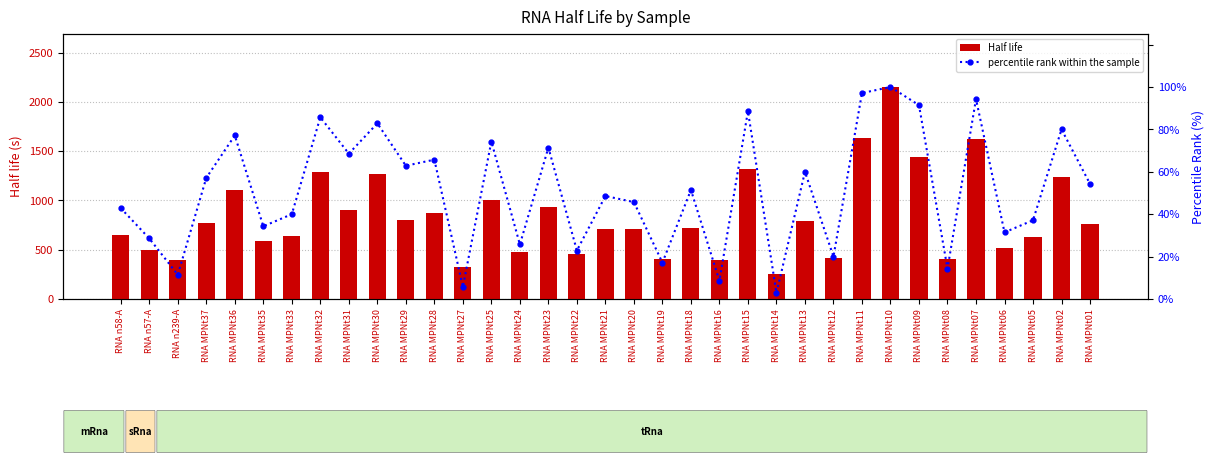

Reading left to right, transcribe all the data shown in this chart.

Half life: RNA n58-A=649.4	RNA n57-A=498.9	RNA n239-A=397.3	RNA MPNt37=767.5	RNA MPNt36=1107.1	RNA MPNt35=583.3	RNA MPNt33=636.8	RNA MPNt32=1286.5	RNA MPNt31=903.1	RNA MPNt30=1271.6	RNA MPNt29=801.9	RNA MPNt28=877.1	RNA MPNt27=324.7	RNA MPNt25=999.3	RNA MPNt24=477.3	RNA MPNt23=935.0	RNA MPNt22=451.6	RNA MPNt21=707.2	RNA MPNt20=707.2	RNA MPNt19=409.8	RNA MPNt18=724.7	RNA MPNt16=396.1	RNA MPNt15=1316.6	RNA MPNt14=254.1	RNA MPNt13=789.1	RNA MPNt12=411.9	RNA MPNt11=1629.5	RNA MPNt10=2150.4	RNA MPNt09=1436.0	RNA MPNt08=408.9	RNA MPNt07=1623.6	RNA MPNt06=517.8	RNA MPNt05=631.0	RNA MPNt02=1237.7	RNA MPNt01=762.0
percentile rank within the sample: RNA n58-A=42.9	RNA n57-A=28.6	RNA n239-A=11.4	RNA MPNt37=57.1	RNA MPNt36=77.1	RNA MPNt35=34.3	RNA MPNt33=40.0	RNA MPNt32=85.7	RNA MPNt31=68.6	RNA MPNt30=82.9	RNA MPNt29=62.9	RNA MPNt28=65.7	RNA MPNt27=5.7	RNA MPNt25=74.3	RNA MPNt24=25.7	RNA MPNt23=71.4	RNA MPNt22=22.9	RNA MPNt21=48.6	RNA MPNt20=45.7	RNA MPNt19=17.1	RNA MPNt18=51.4	RNA MPNt16=8.6	RNA MPNt15=88.6	RNA MPNt14=2.9	RNA MPNt13=60.0	RNA MPNt12=20.0	RNA MPNt11=97.1	RNA MPNt10=100.0	RNA MPNt09=91.4	RNA MPNt08=14.3	RNA MPNt07=94.3	RNA MPNt06=31.4	RNA MPNt05=37.1	RNA MPNt02=80.0	RNA MPNt01=54.3